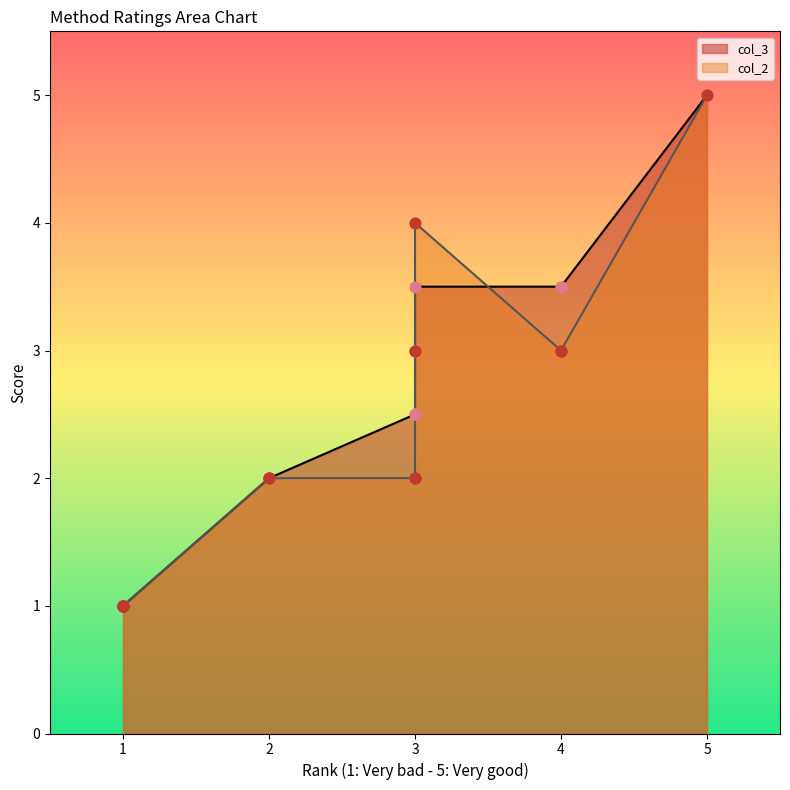

At how many categories does at least one series exceed 3?

4